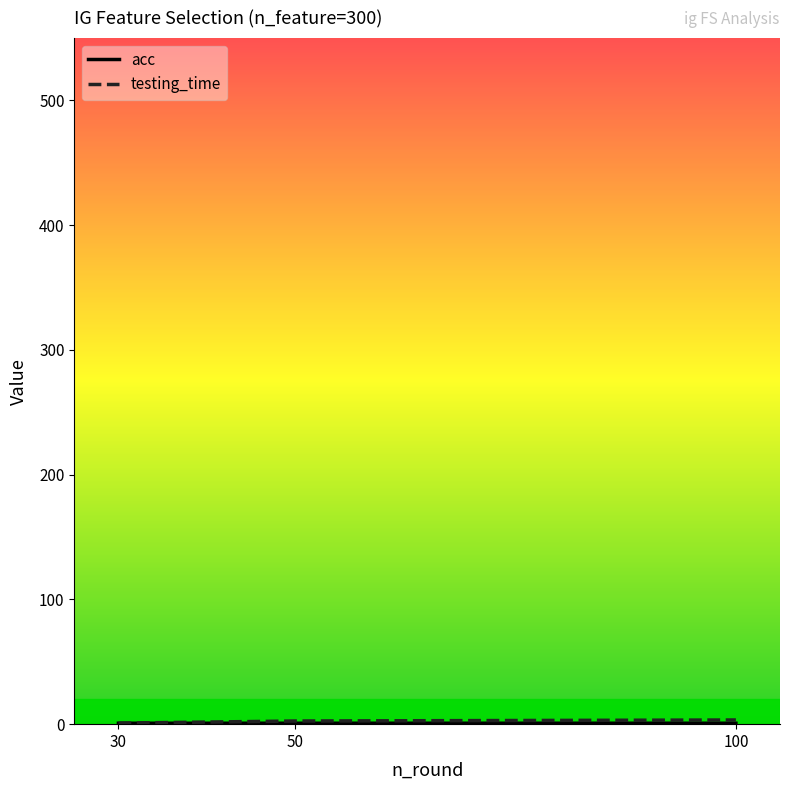

What is the difference between the highest and lowest values at 50?

1.8